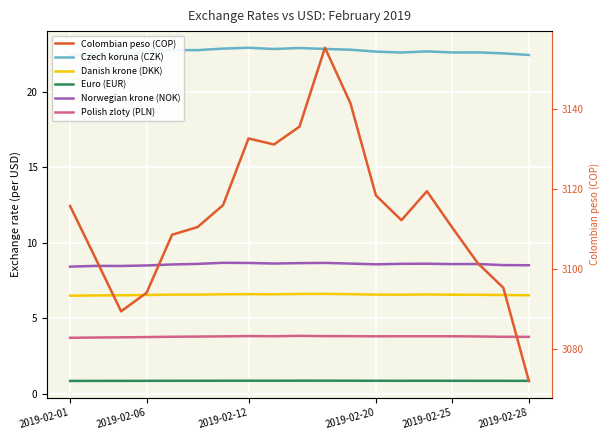

In Czech koruna (CZK), how many points are higher than both neighbors (excluding endpoints)?

5